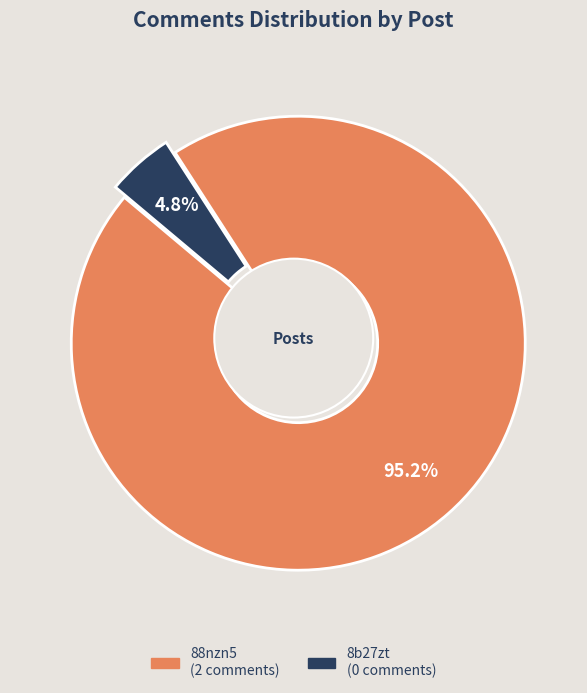

Does 8b27zt account for over 50% of the chart?

No